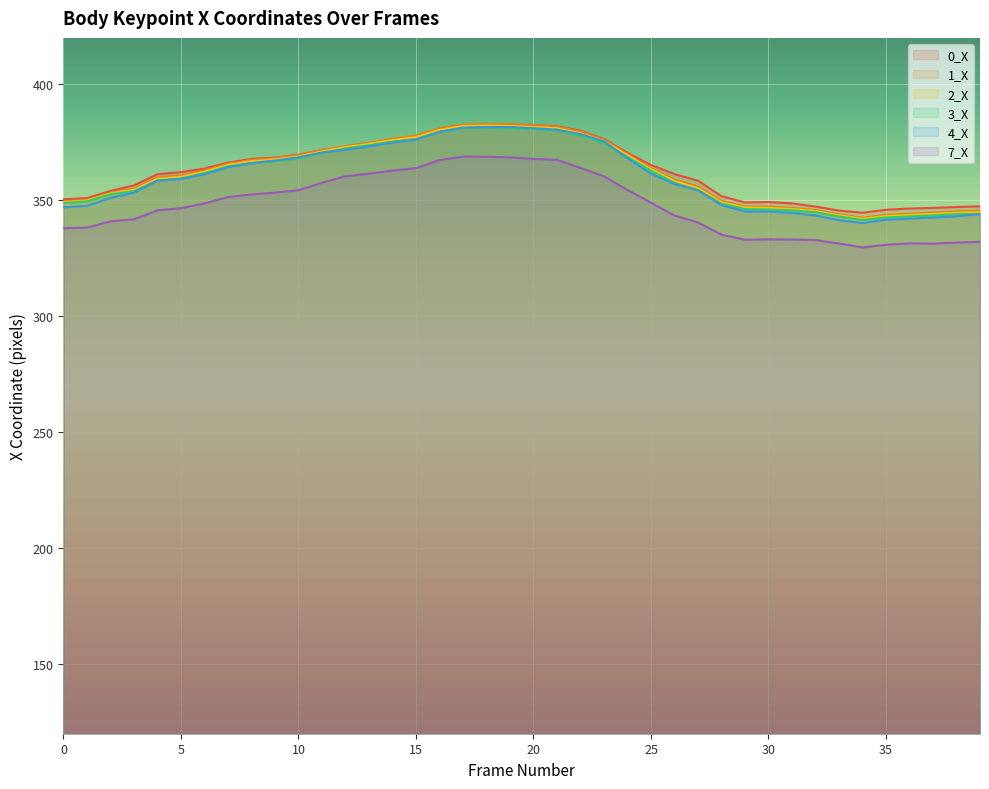

True or false: 1_X and 4_X cross at least once.

False